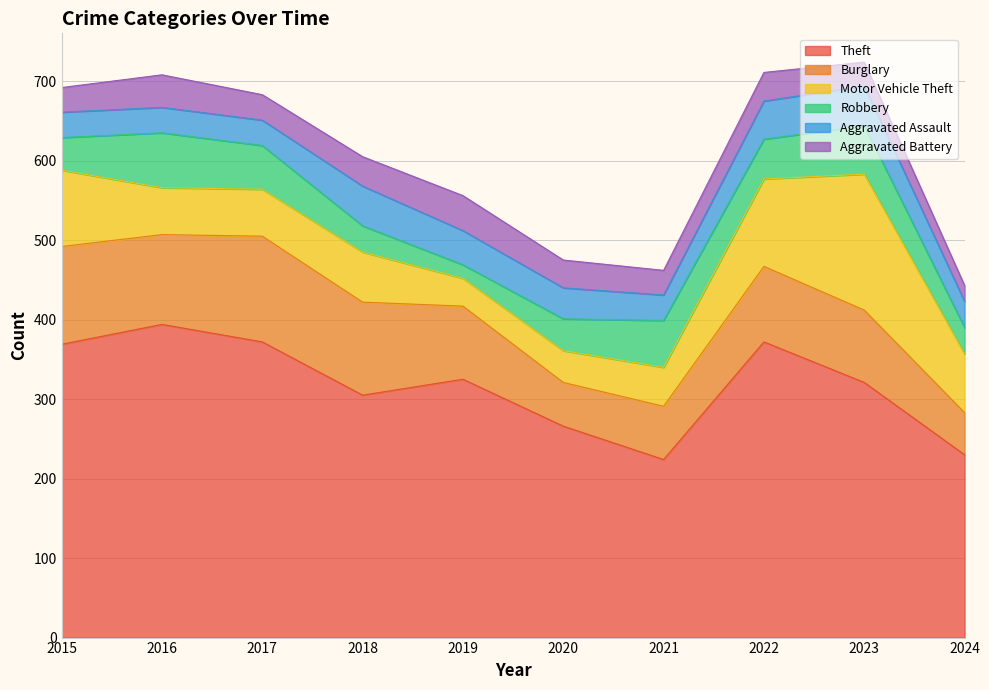

True or false: Theft and Aggravated Battery intersect in this chart.

False